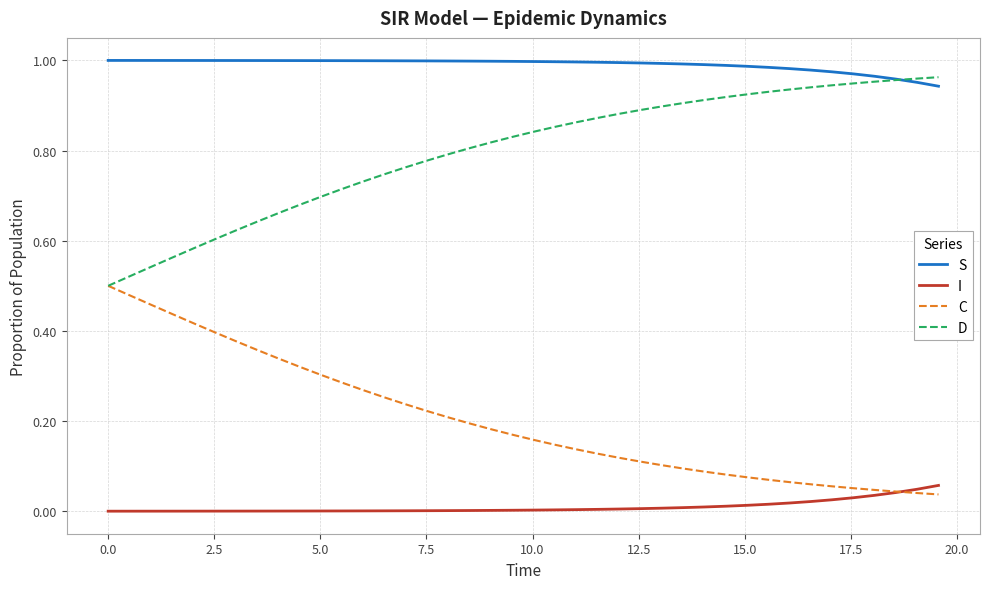

True or false: I and D cross at least once.

False